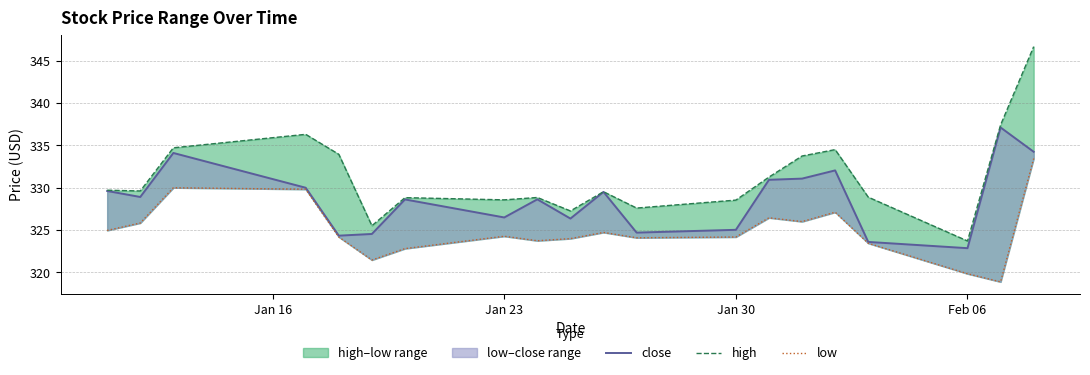

True or false: close has more than 0 interior local peaks.

True